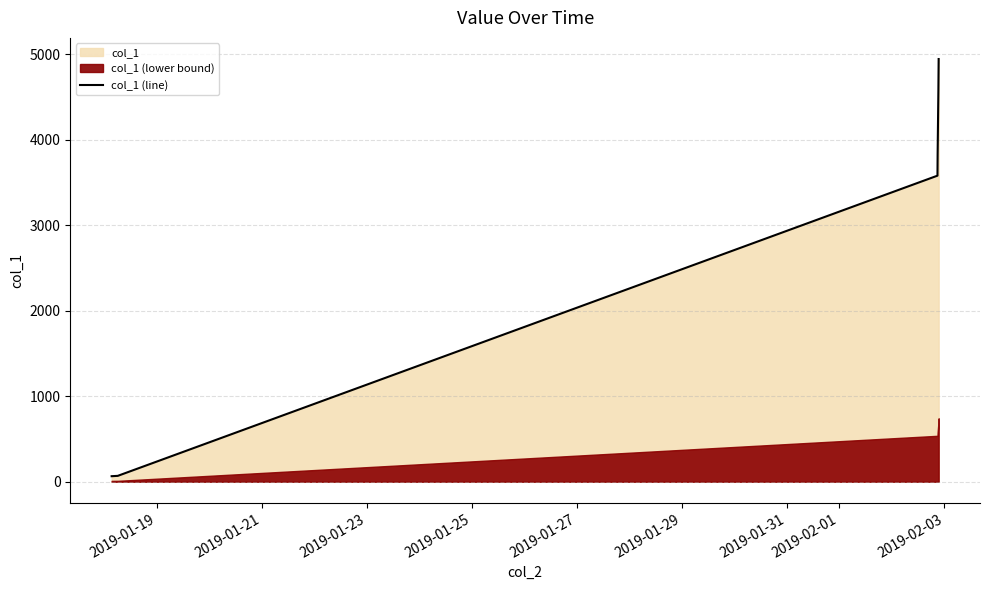

How many lines are shown in the chart?

1